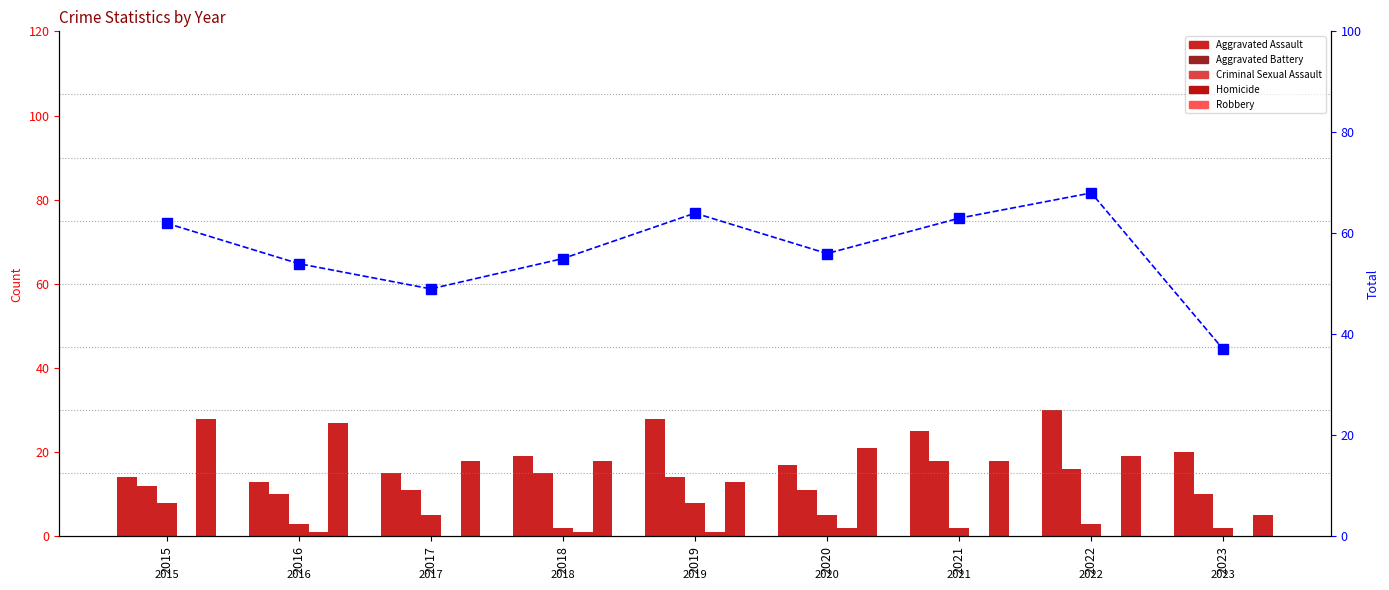

At how many categories does at least one series exceed 39?

8